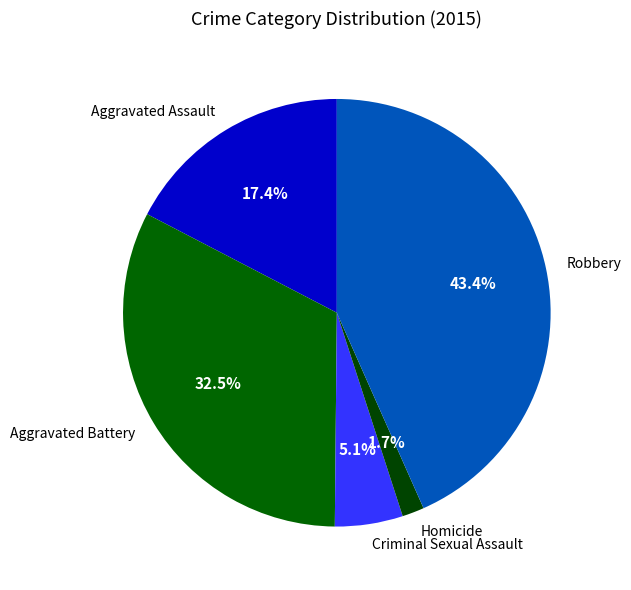

Does Aggravated Battery represent more than half of the total?

No